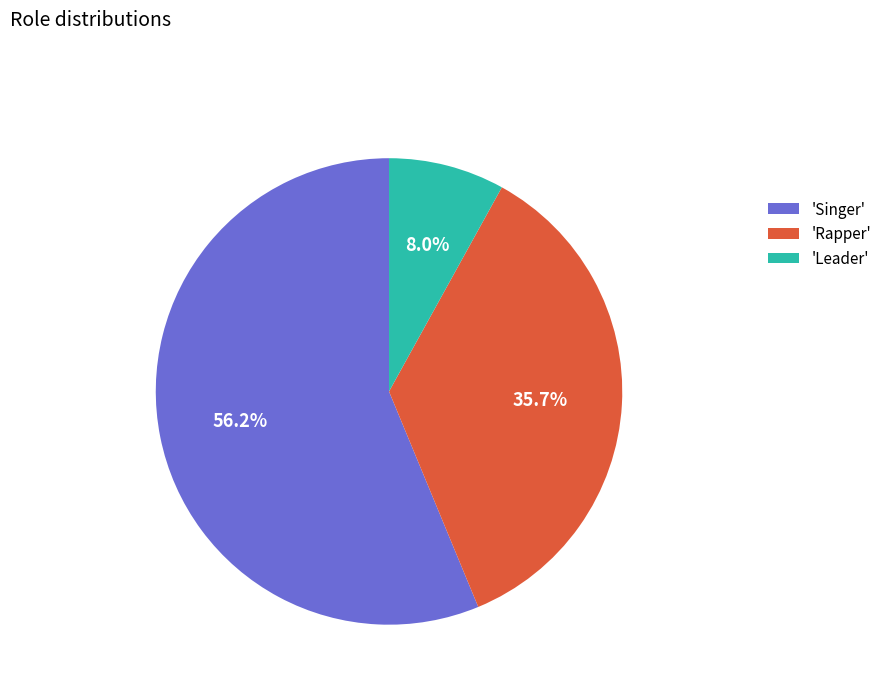

Which slice is the largest?

'Singer'